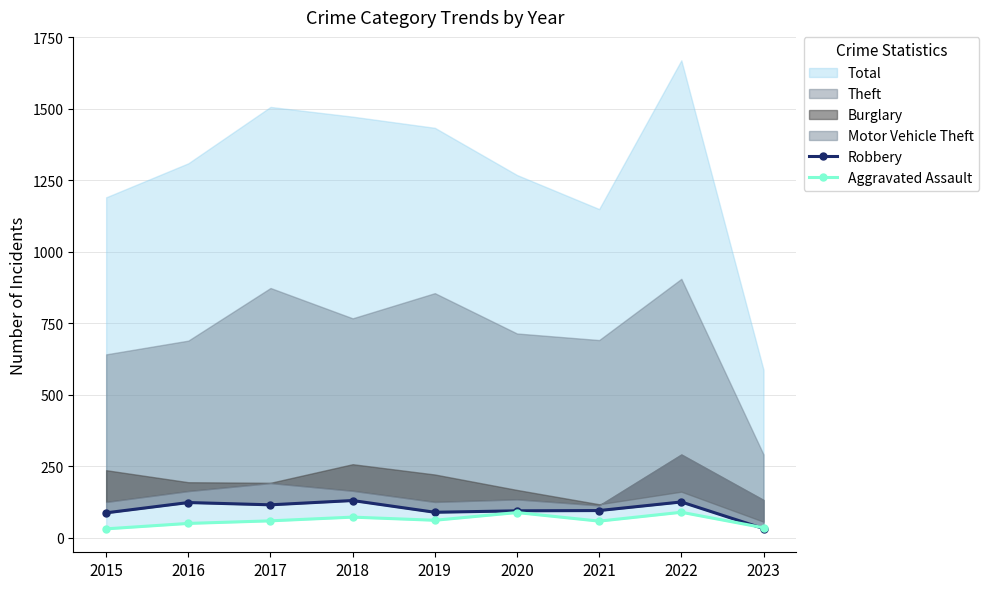

At which category does Robbery reach its first local peak?

2016